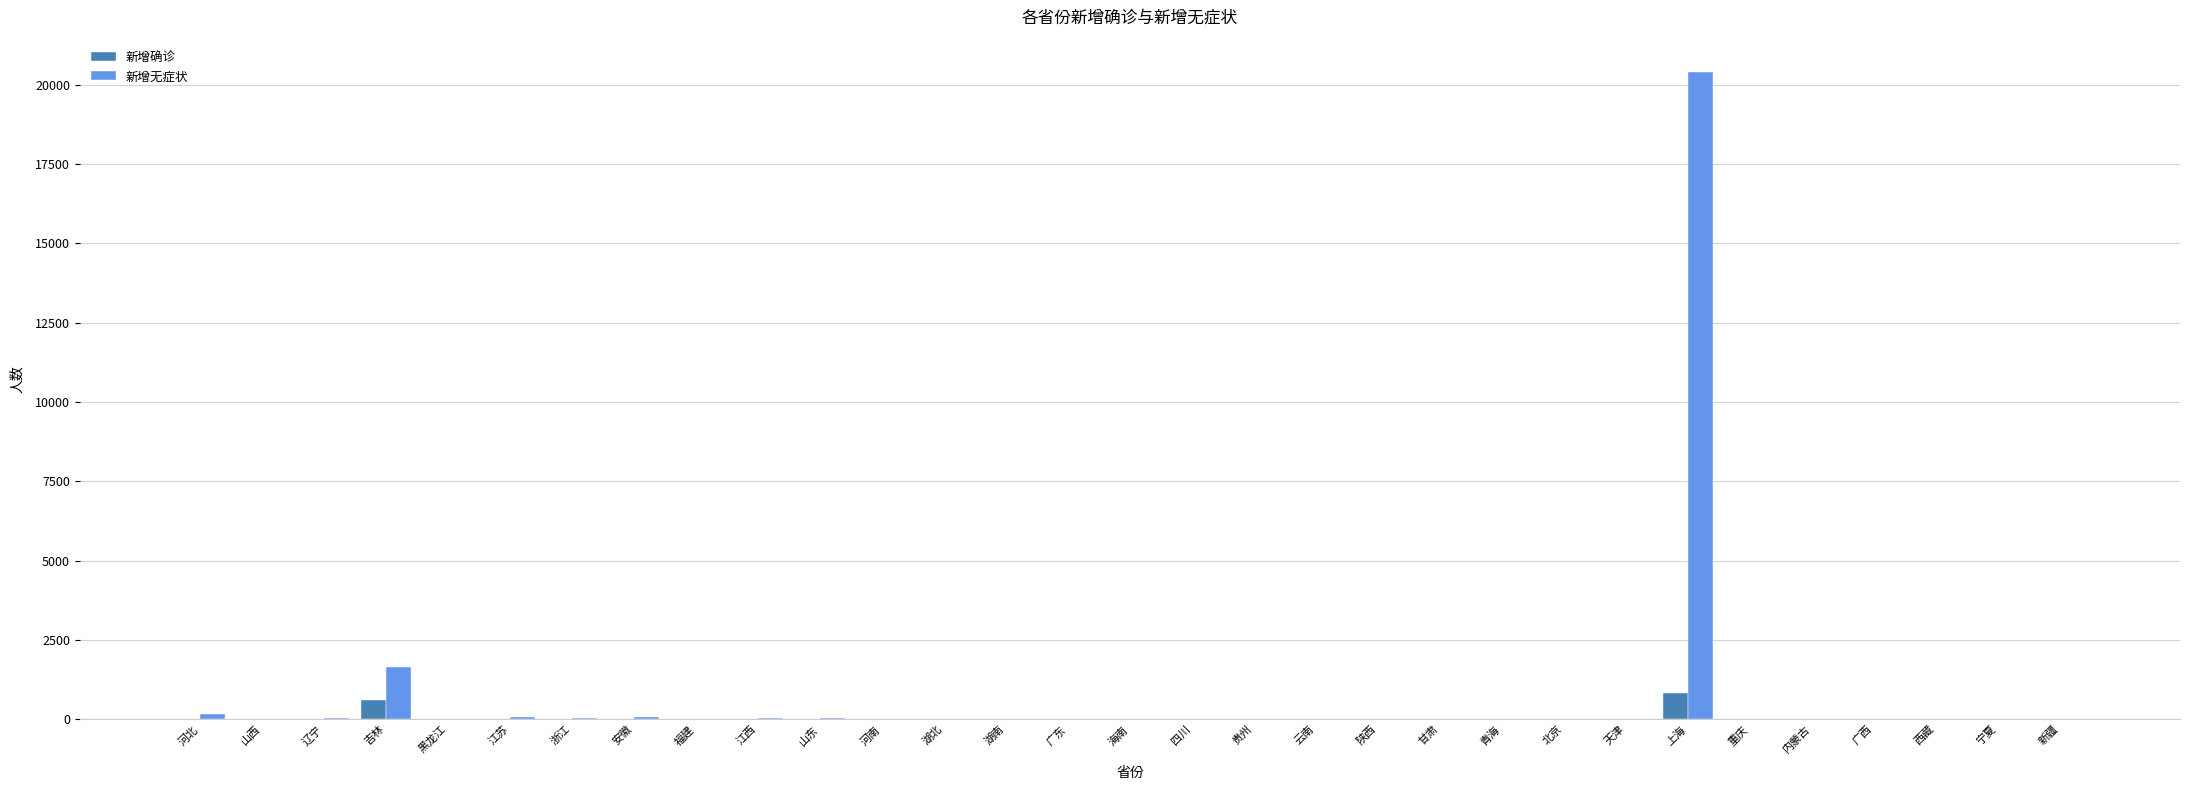

The 新增确诊 series shows 0 at 宁夏. True or false?

True